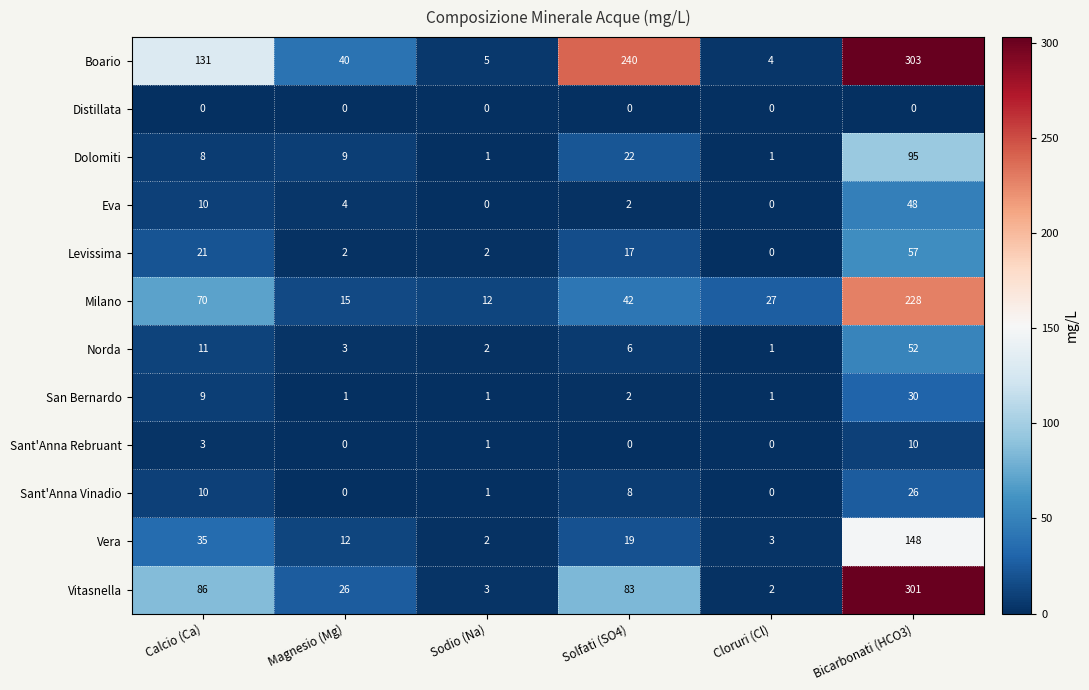

What is the sum of all Norda values?

75